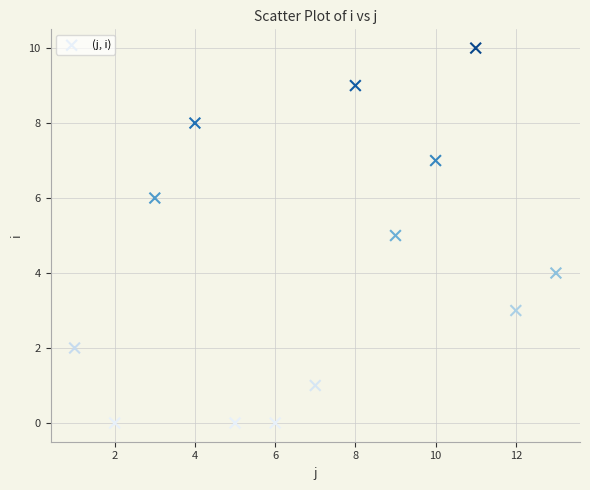

What is the range of X values (max minus min)?

12